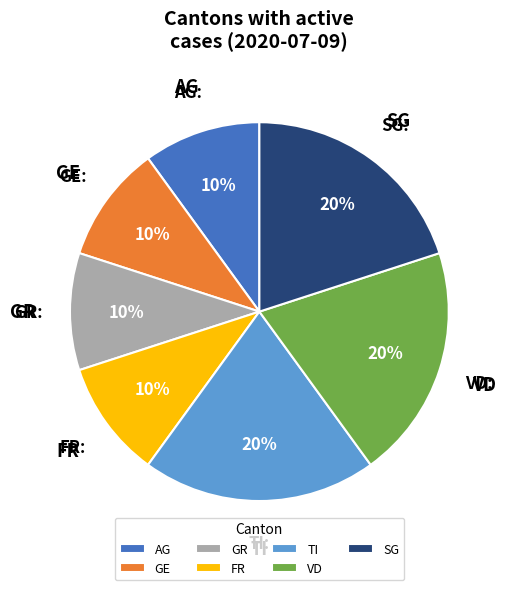

Do GE and VD together represent more than half of the pie?

No